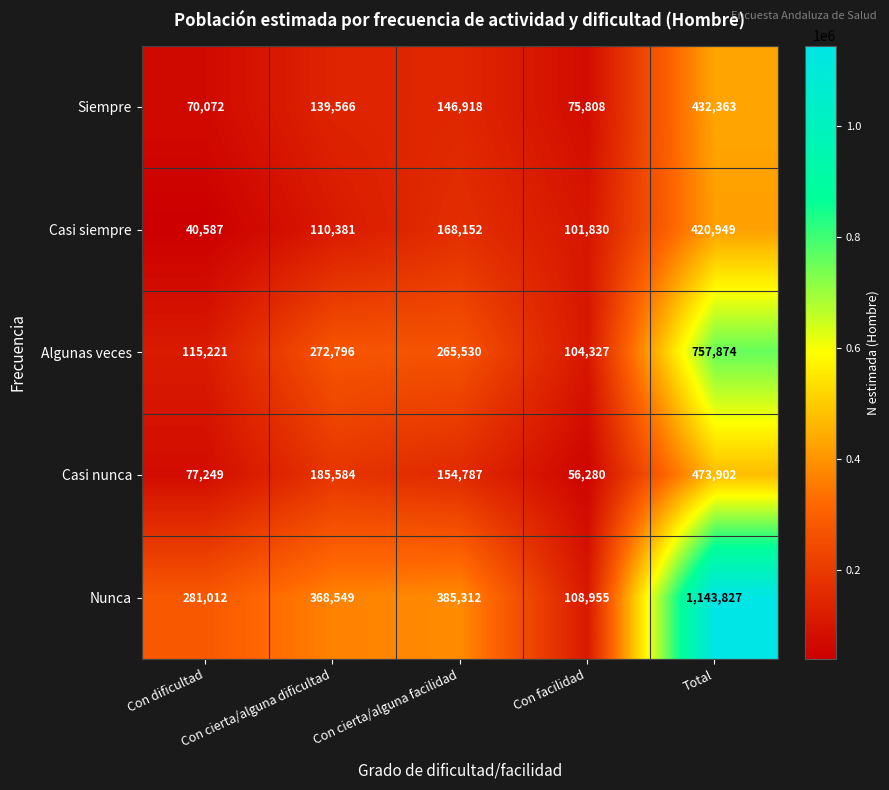

Which series changed the most between Con dificultad and Con facilidad?

Nunca